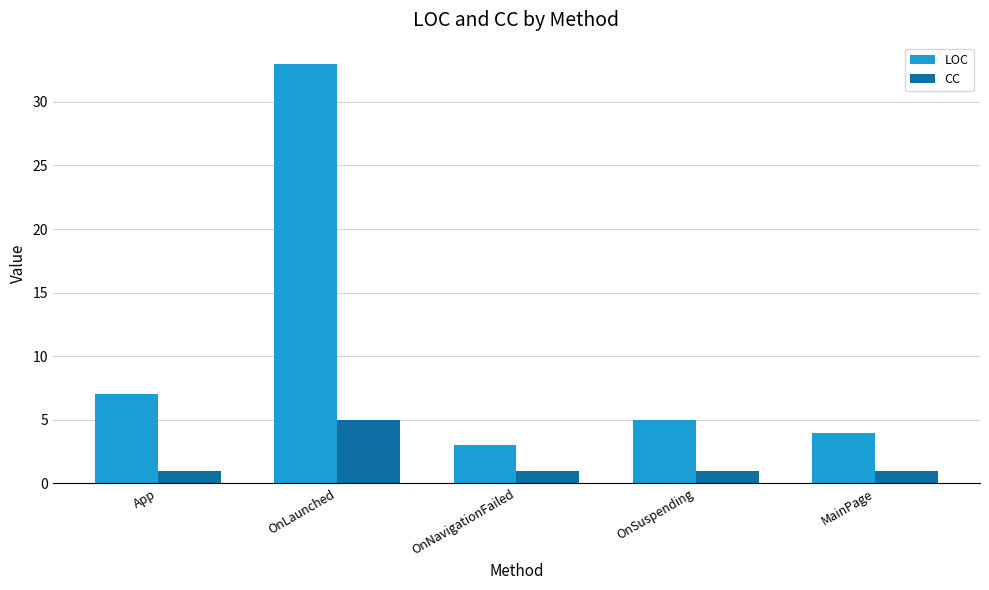

What value does the LOC series have at MainPage?

4